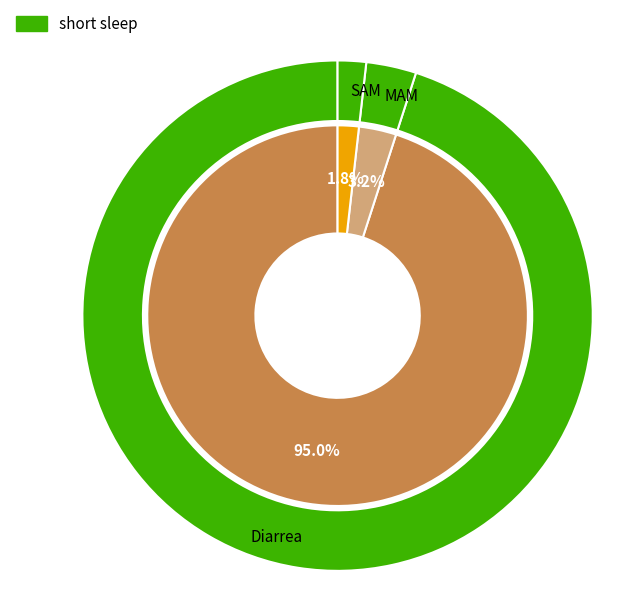

Which category has the smallest portion of the pie?

SAM